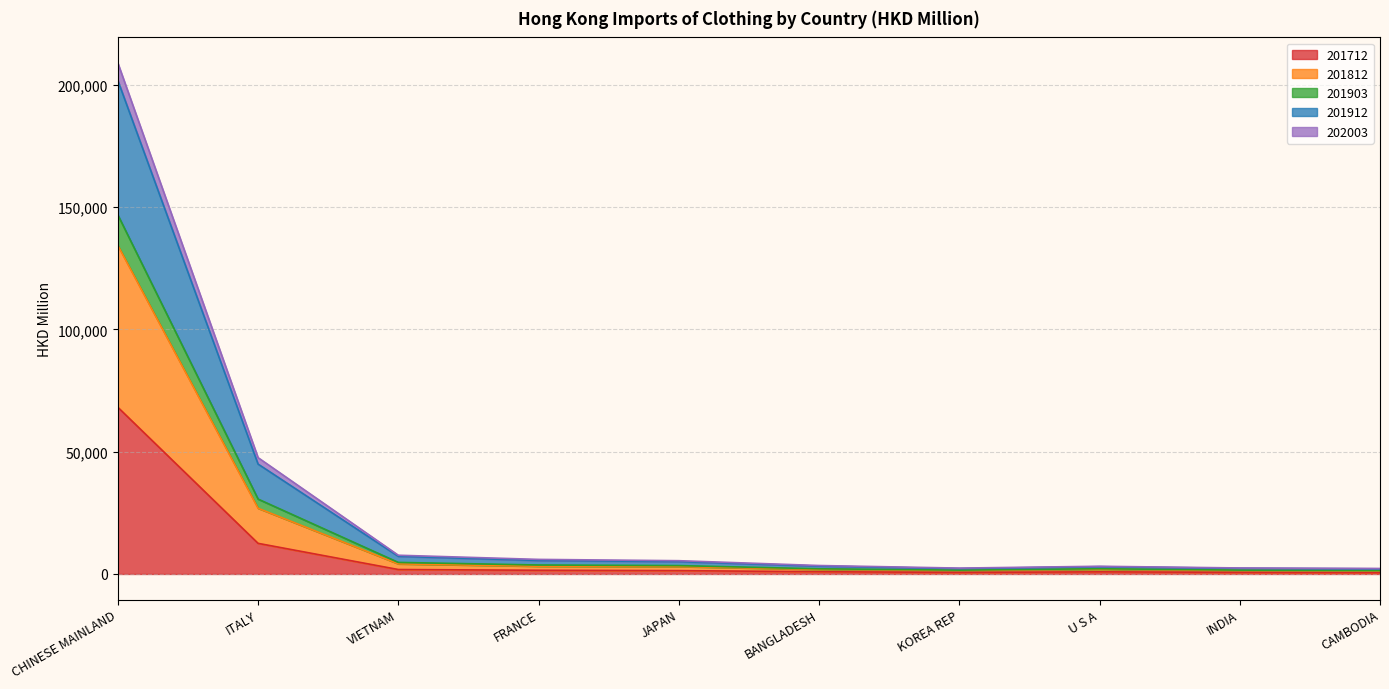

List the labels in order of 202003 value, smallest first.

CAMBODIA, KOREA REP, INDIA, U S A, BANGLADESH, JAPAN, FRANCE, VIETNAM, ITALY, CHINESE MAINLAND